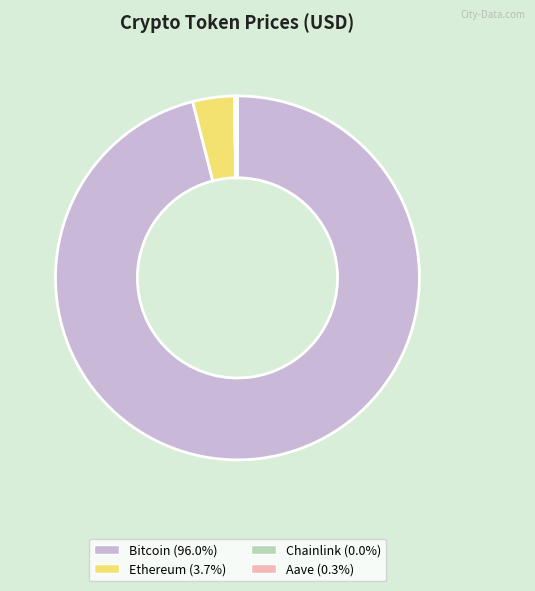

Does Bitcoin represent more than half of the total?

Yes